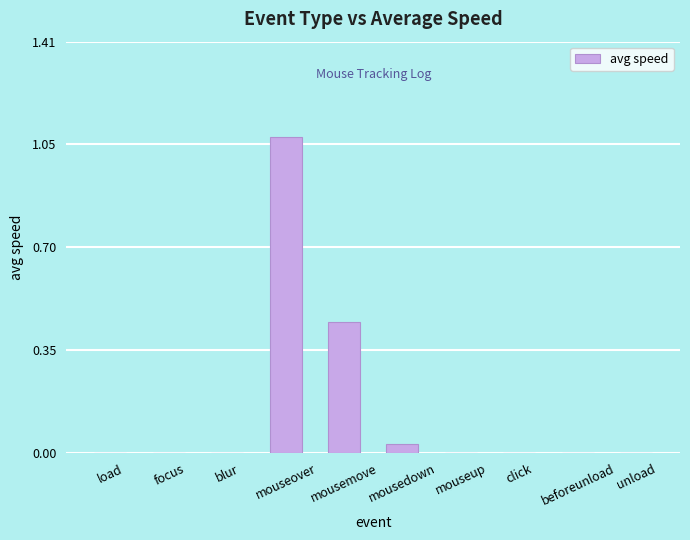

Which label corresponds to the largest value in the chart?

mouseover